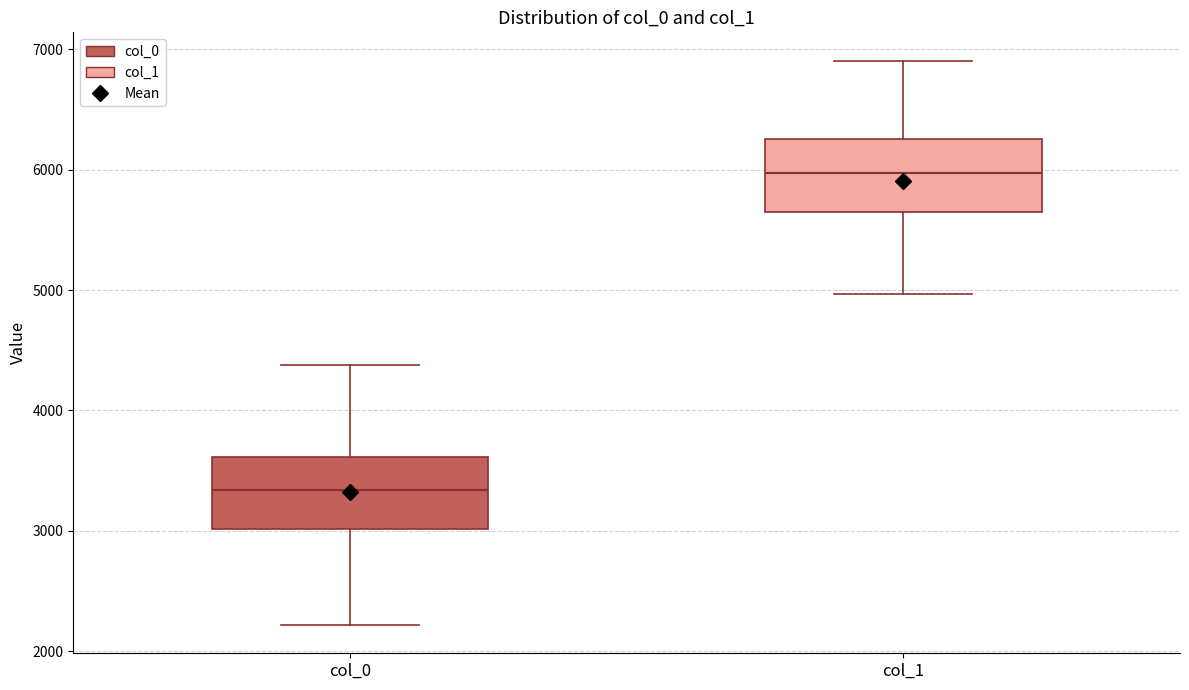

Where does the lower whisker of the box for col_0 end on the y-axis? The values are not printed on the chart, so give them approximately, as read against the axis.

2200